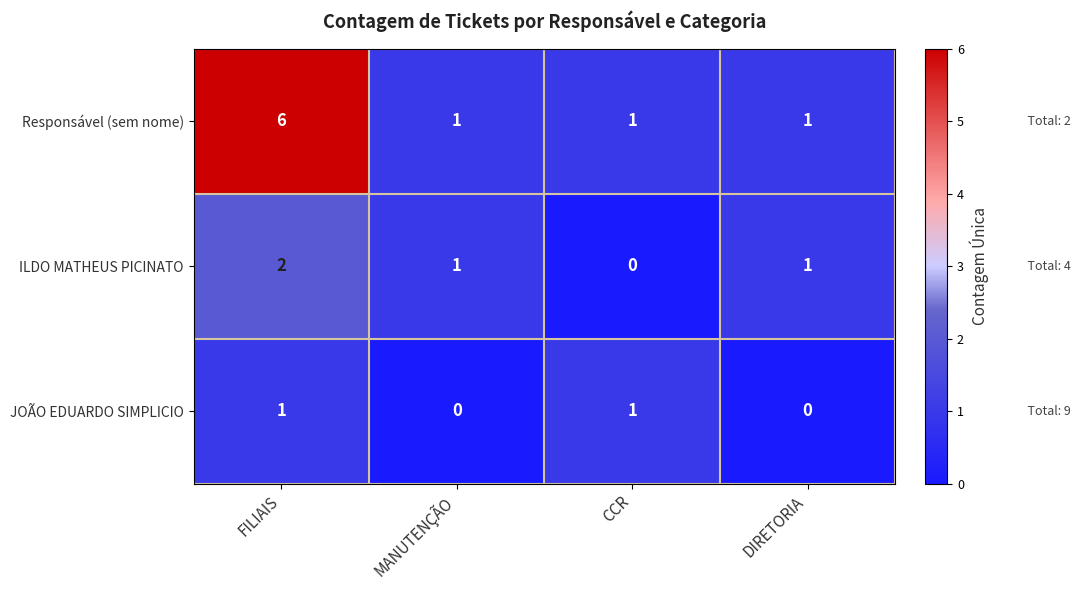

Reading right to left, what are all the values shown in this chart?

Responsável (sem nome): DIRETORIA=1	CCR=1	MANUTENÇÃO=1	FILIAIS=6
ILDO MATHEUS PICINATO: DIRETORIA=1	CCR=0	MANUTENÇÃO=1	FILIAIS=2
JOÃO EDUARDO SIMPLICIO: DIRETORIA=0	CCR=1	MANUTENÇÃO=0	FILIAIS=1